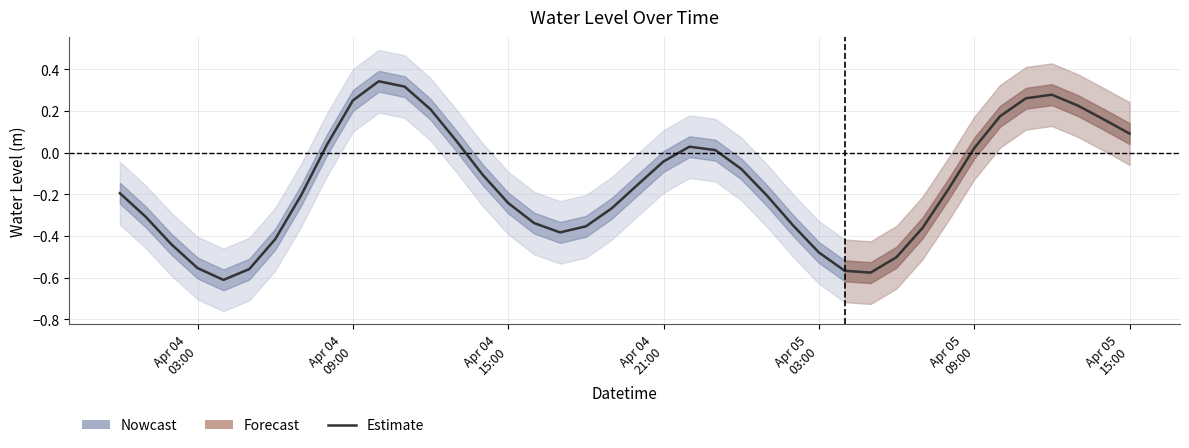

Reading left to right, extract all data points from this chart.

-0.2	-0.3	-0.4	-0.6	-0.6	-0.6	-0.4	-0.2	0.0	0.2	0.3	0.3	0.2	0.1	-0.1	-0.2	-0.3	-0.4	-0.4	-0.3	-0.2	-0.0	0.0	0.0	-0.1	-0.2	-0.3	-0.5	-0.6	-0.6	-0.5	-0.4	-0.2	0.0	0.2	0.3	0.3	0.2	0.2	0.1